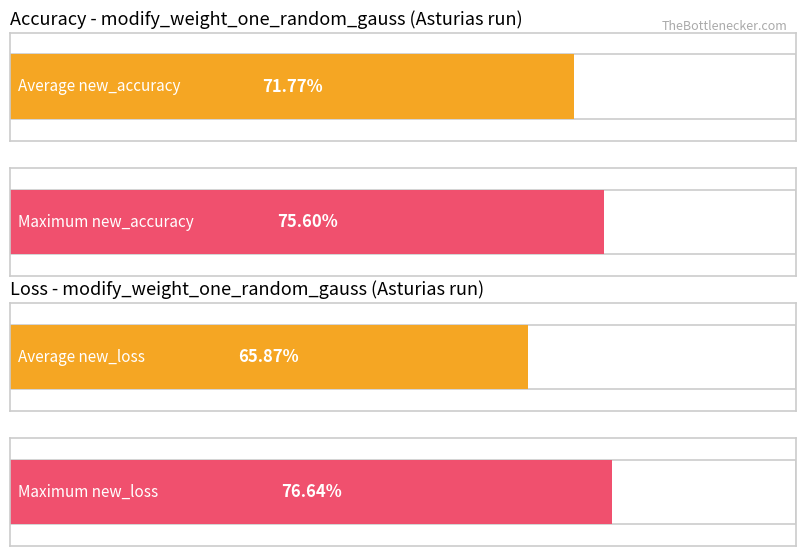

True or false: new_accuracy has a value of 1.0 at epoch 0.

False